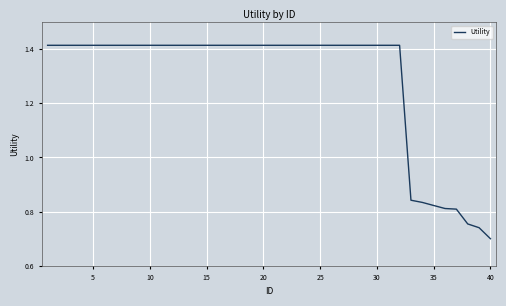

The chart shows a value of 0.4 at 15. True or false?

False